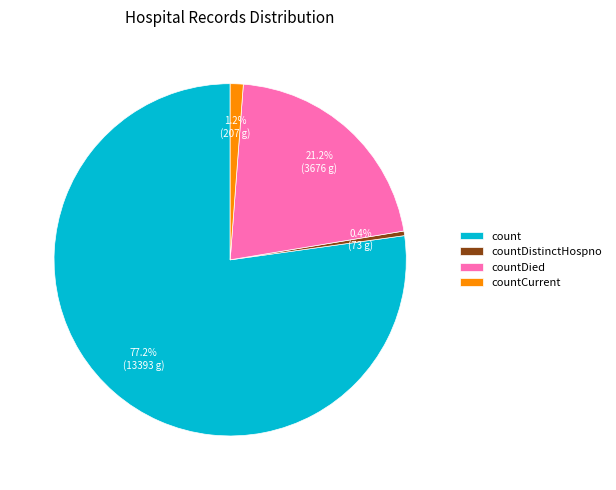

The countDied slice represents 8% of the pie. True or false?

False